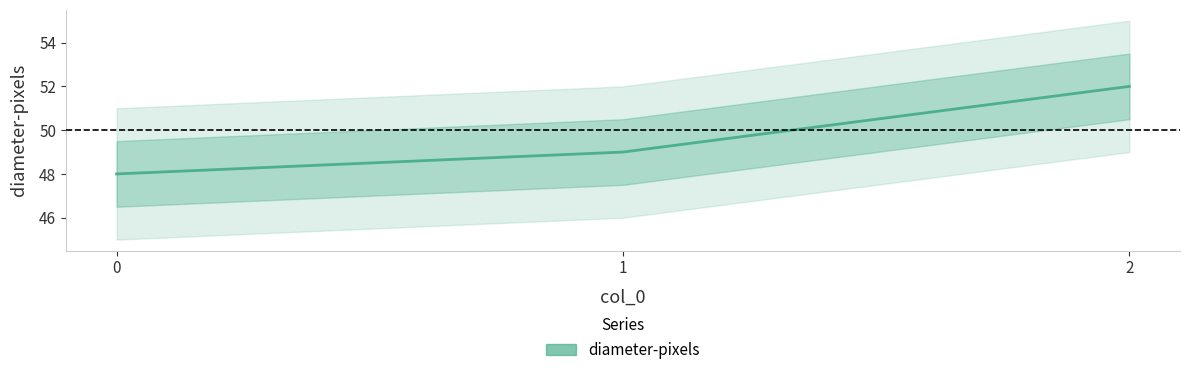

Is it true that the value at 0 is 20?

False